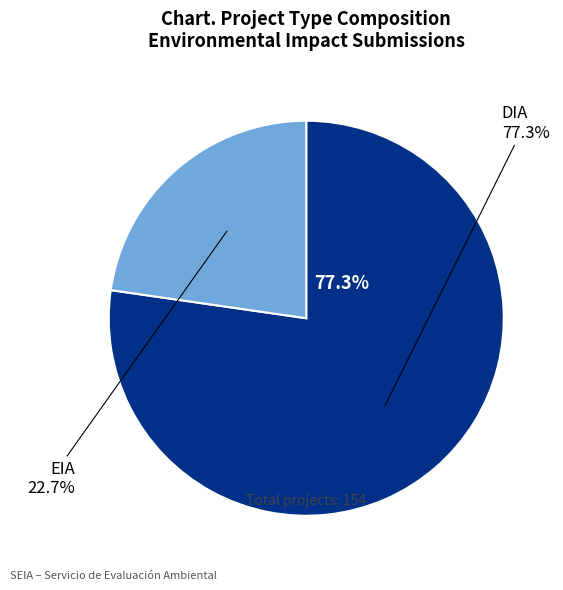

Which slice represents more than half of the pie?

DIA